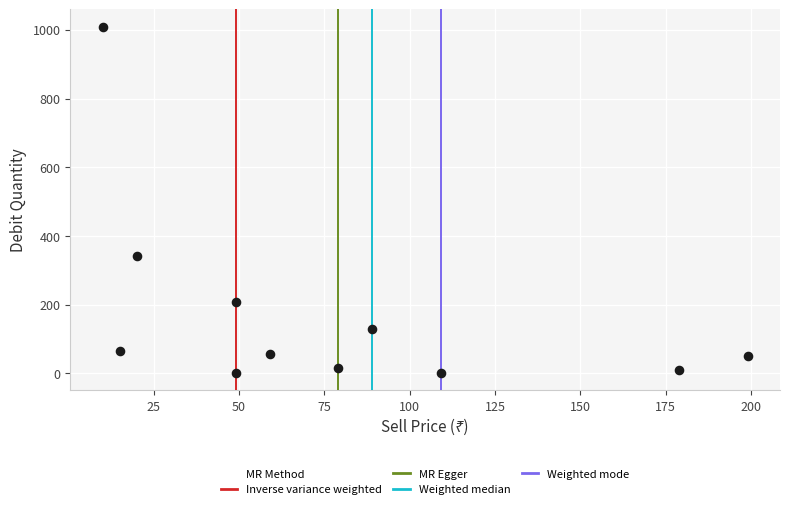

What is the range of X values (max minus min)?

189